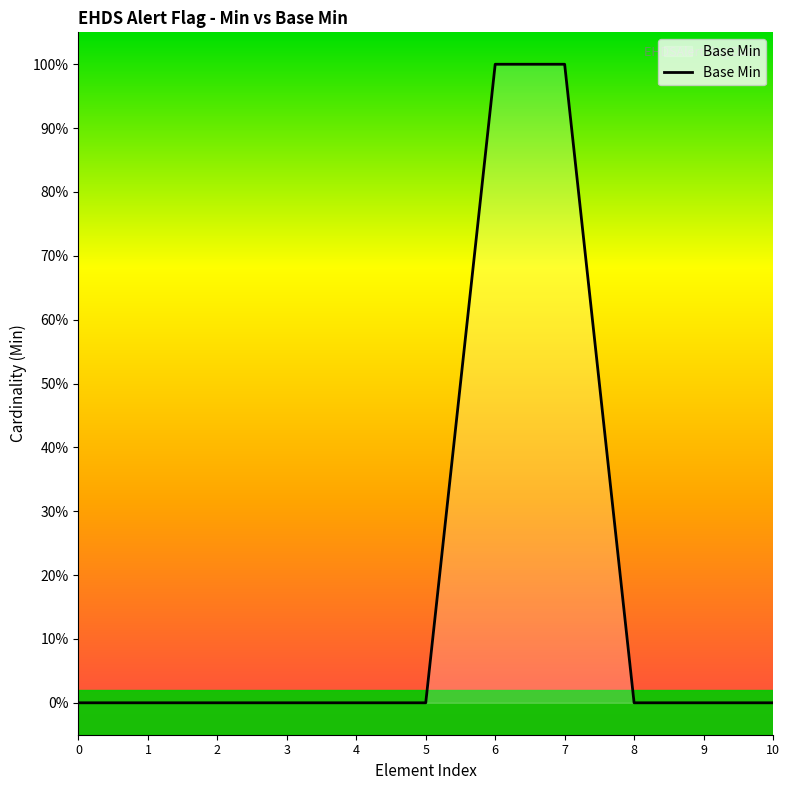

Does the chart have visible grid lines?

No